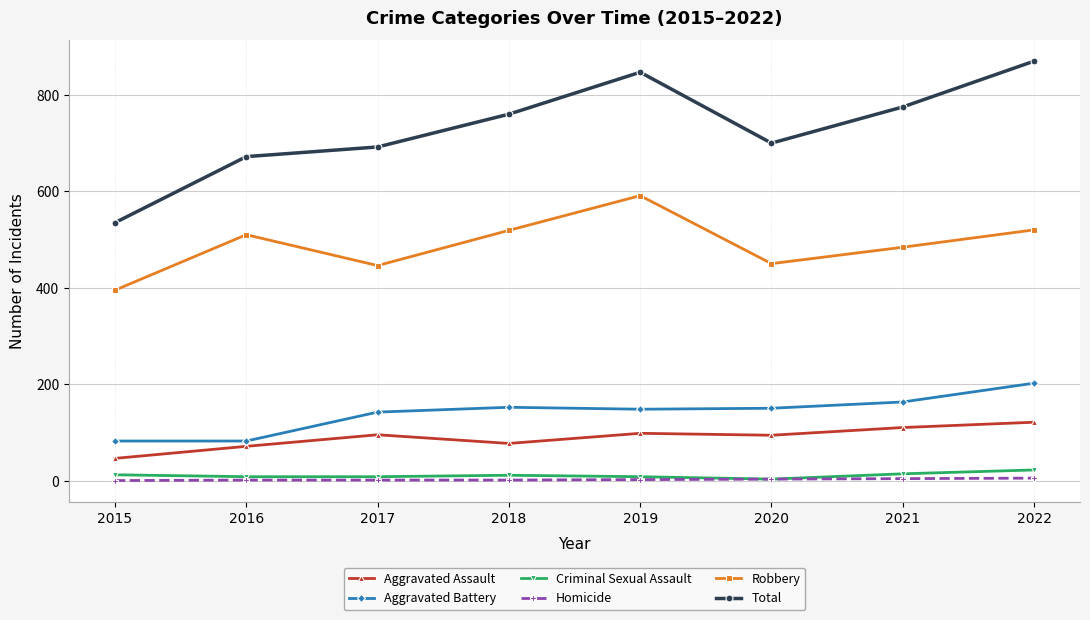

How many categories are shown in the chart?

8